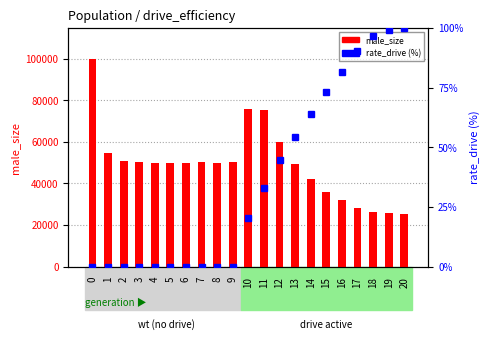

Count the number of data series in this chart.

2